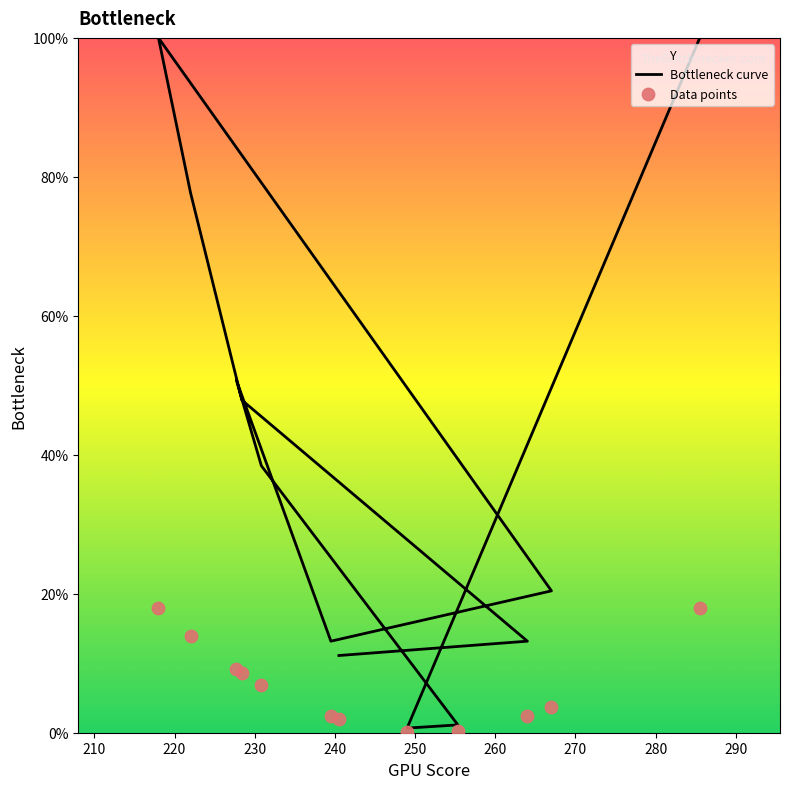

Which series has the largest total across all categories?

Bottleneck curve